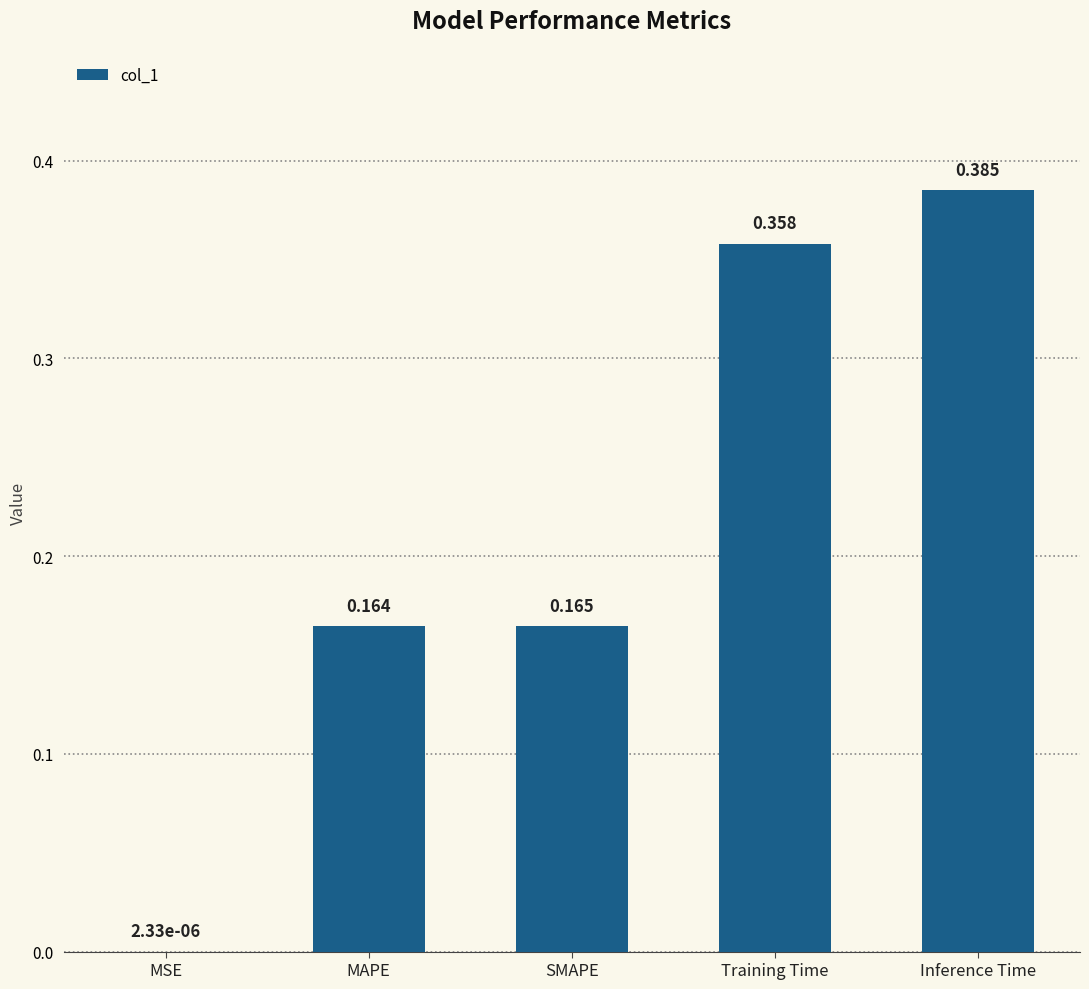

Are the bars horizontal?

No